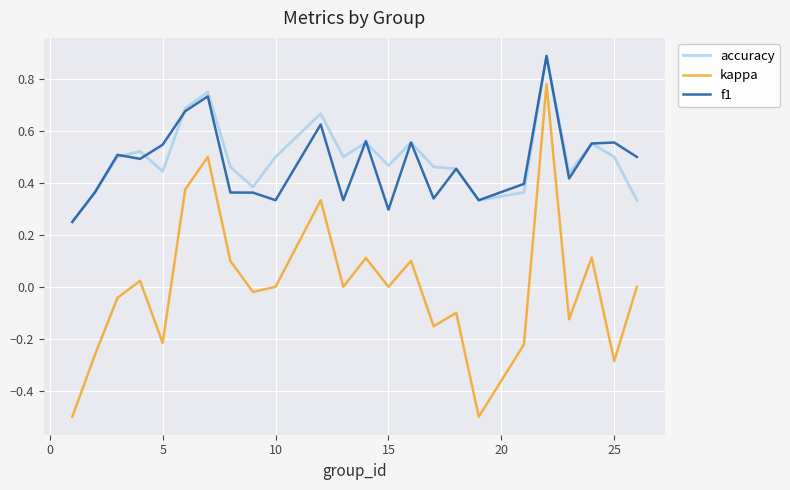

True or false: f1 and kappa intersect in this chart.

False